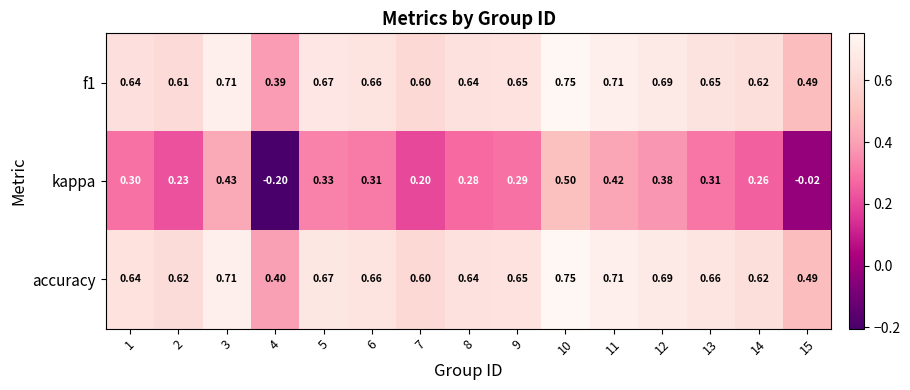

At which category does the chart reach its minimum across all series?

4